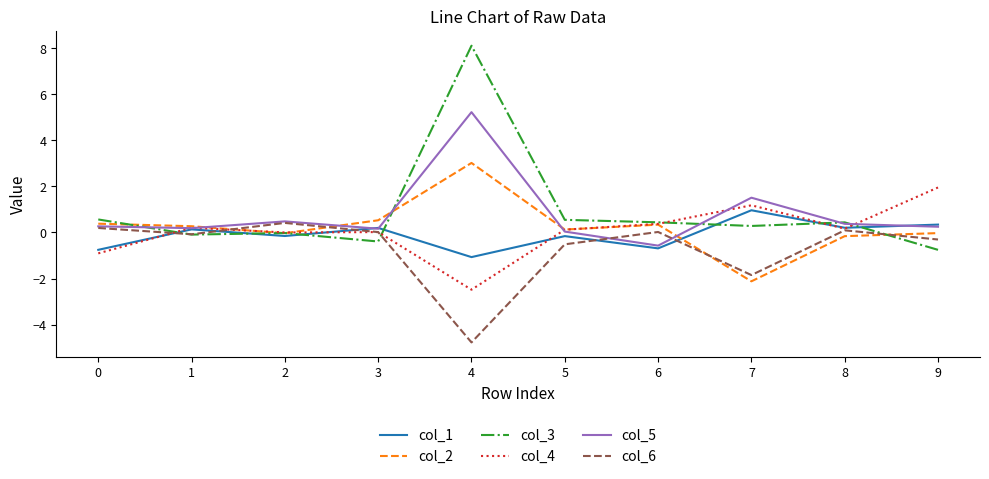

Which category has the lowest value in the col_3 series?

9